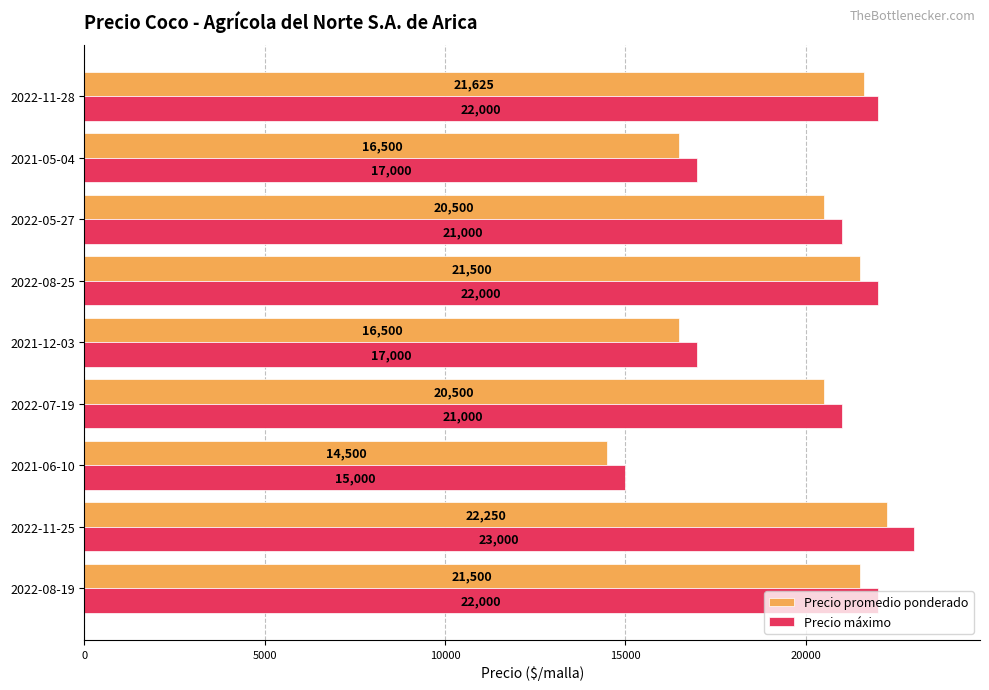

How many data points does each series have?

9